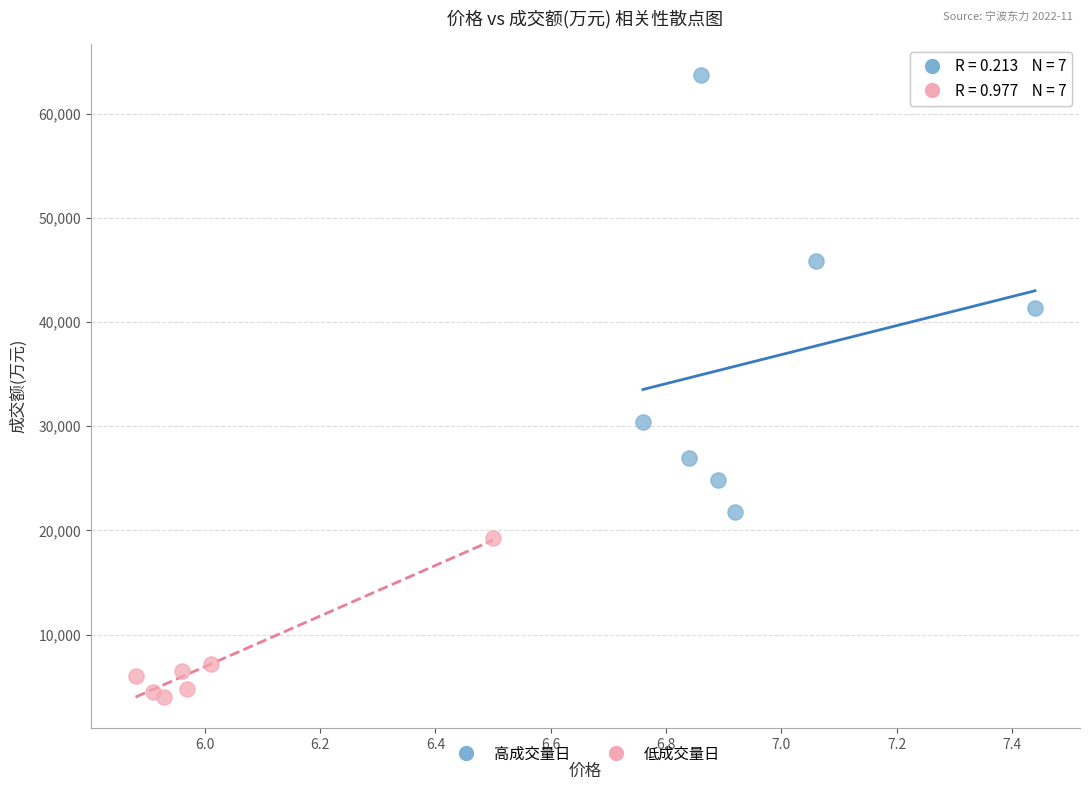

Which series reaches the minimum Y coordinate?

低成交量日